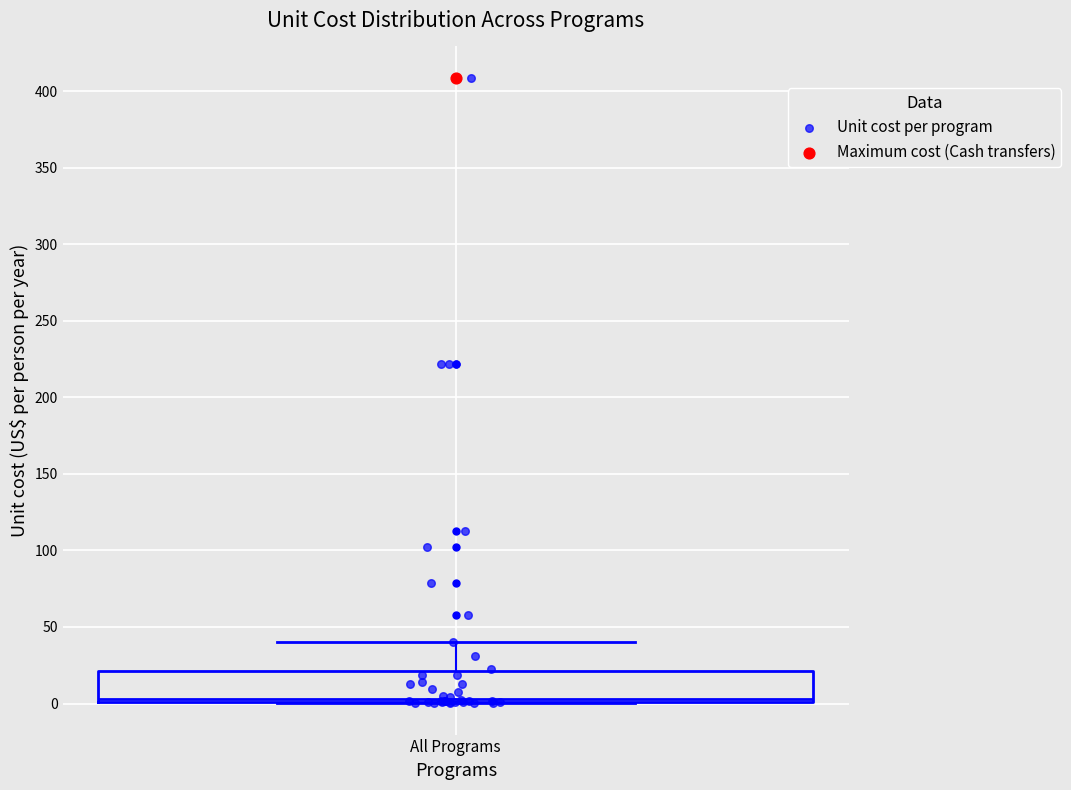

Transcribe this box plot: give where the median line is, the range the box spans, and where the two whiskers end, as read against the y-axis. The values are not printed on the chart, so give them approximately, as read against the axis.

median 5, box 0 to 20, whiskers 0 to 40